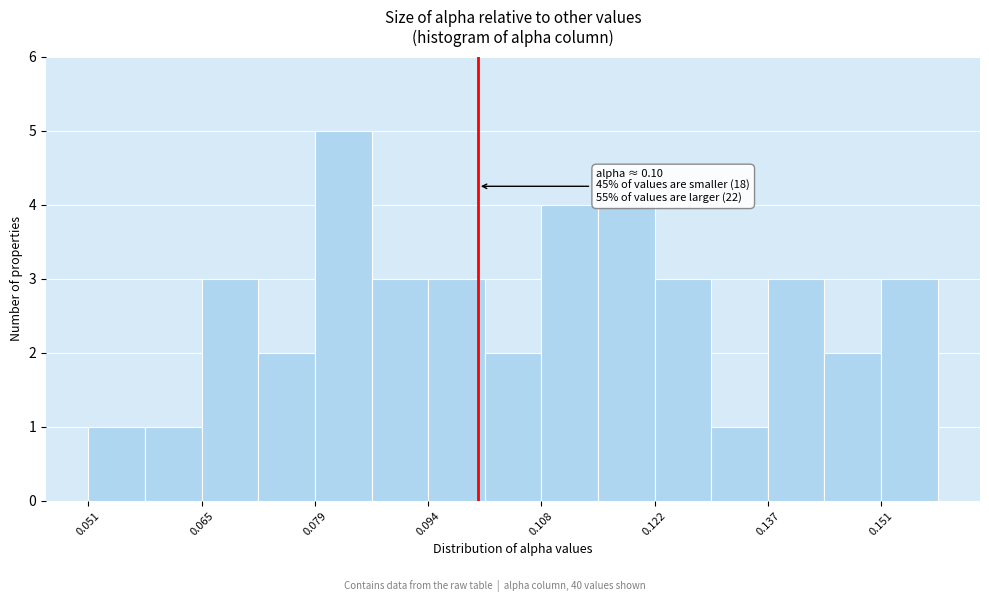

Read against the x-axis, roughly where is the centre of the tallest bar?

0.082